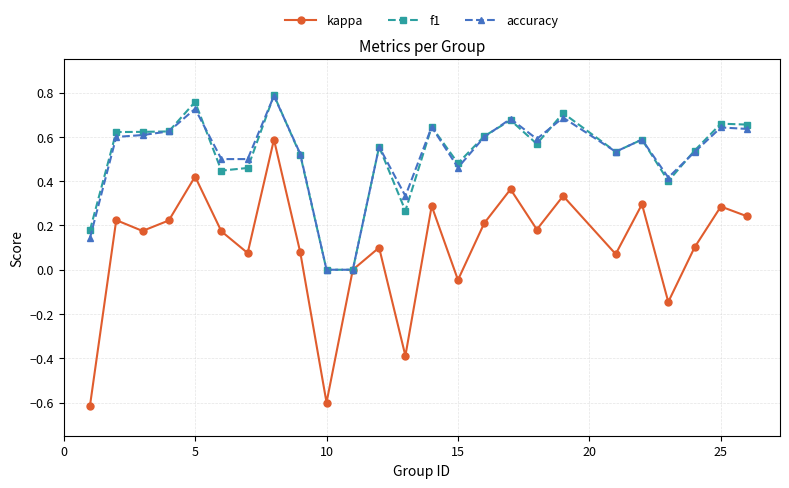

What is the difference between the maximum and second lowest values in the kappa series?

1.2